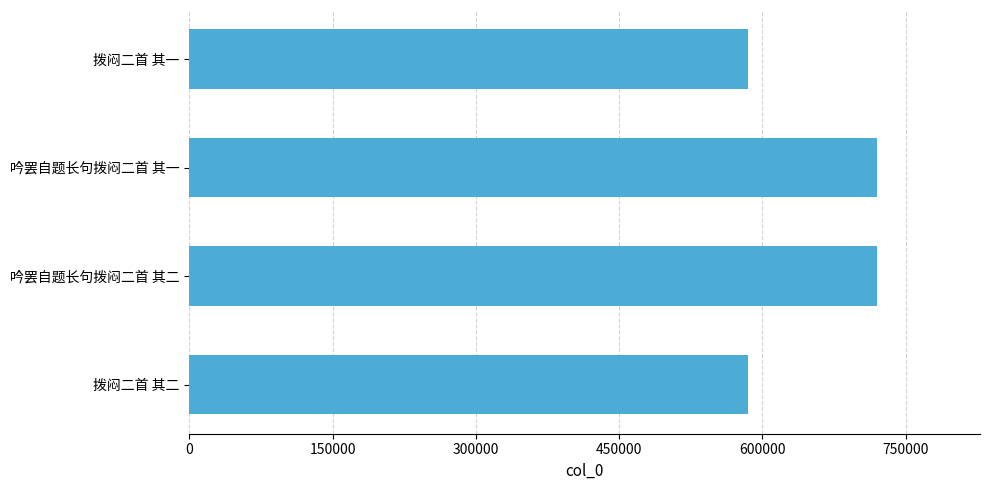

What is the change in value from 拨闷二首 其一 to 吟罢自题长句拨闷二首 其一?

+134782